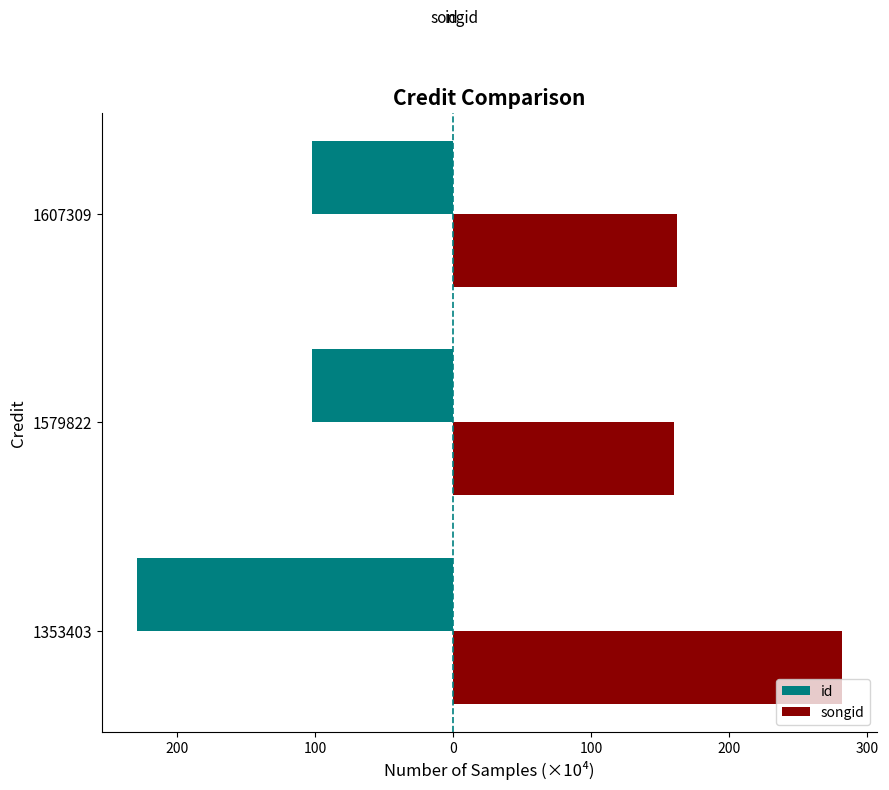

Reading right to left, extract all data points from this chart.

id: -102.0	-102.0	-228.8
songid: 162.0	159.9	281.5